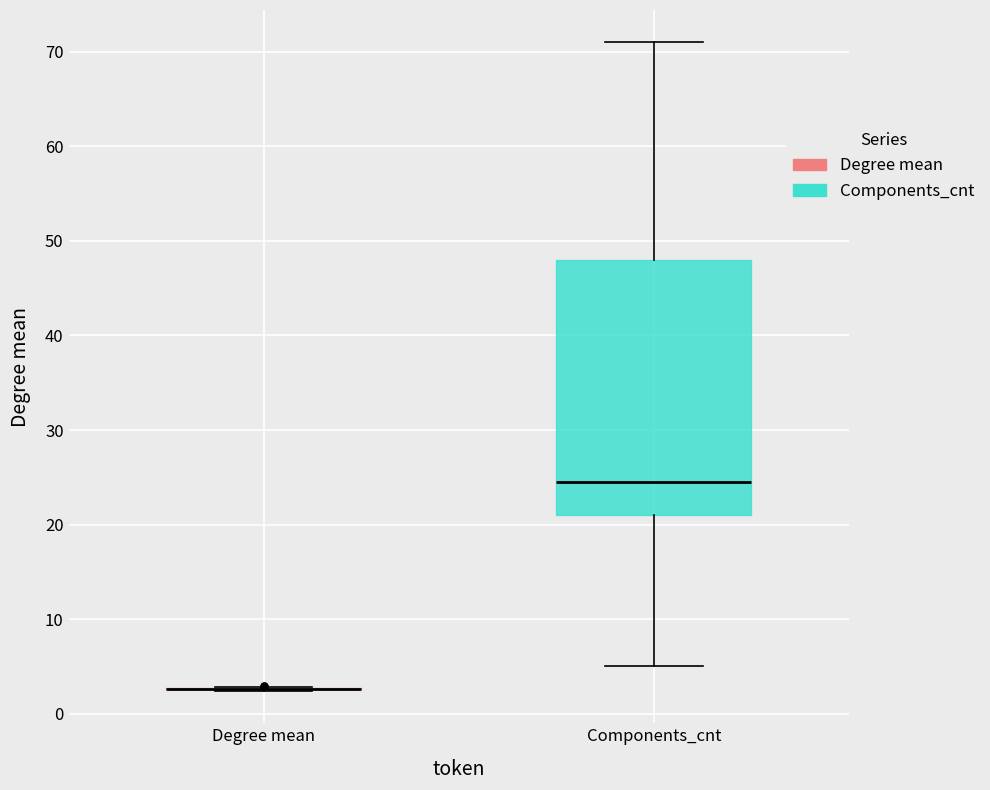

Reading left to right, read every box against the y-axis: the position of its median line, the range the box covers, and the ends of its whiskers. The values are not printed on the chart, so give them approximately, as read against the axis.

Degree mean: box collapsed to a line at 3, whiskers 2 to 3
Components_cnt: median 25, box 21 to 48, whiskers 5 to 71